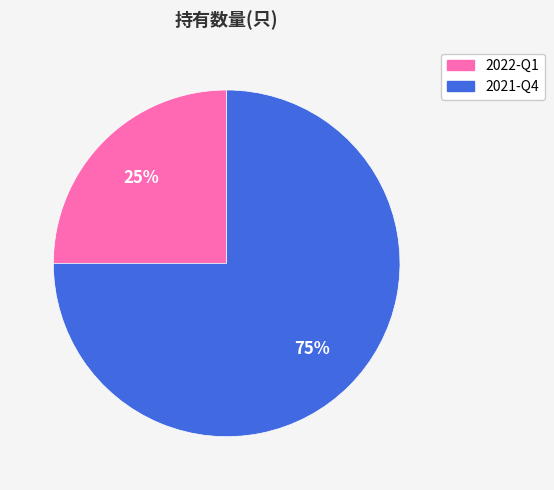

What is the ratio of the value at 2021-Q4 to the value at 2022-Q1?

3.0